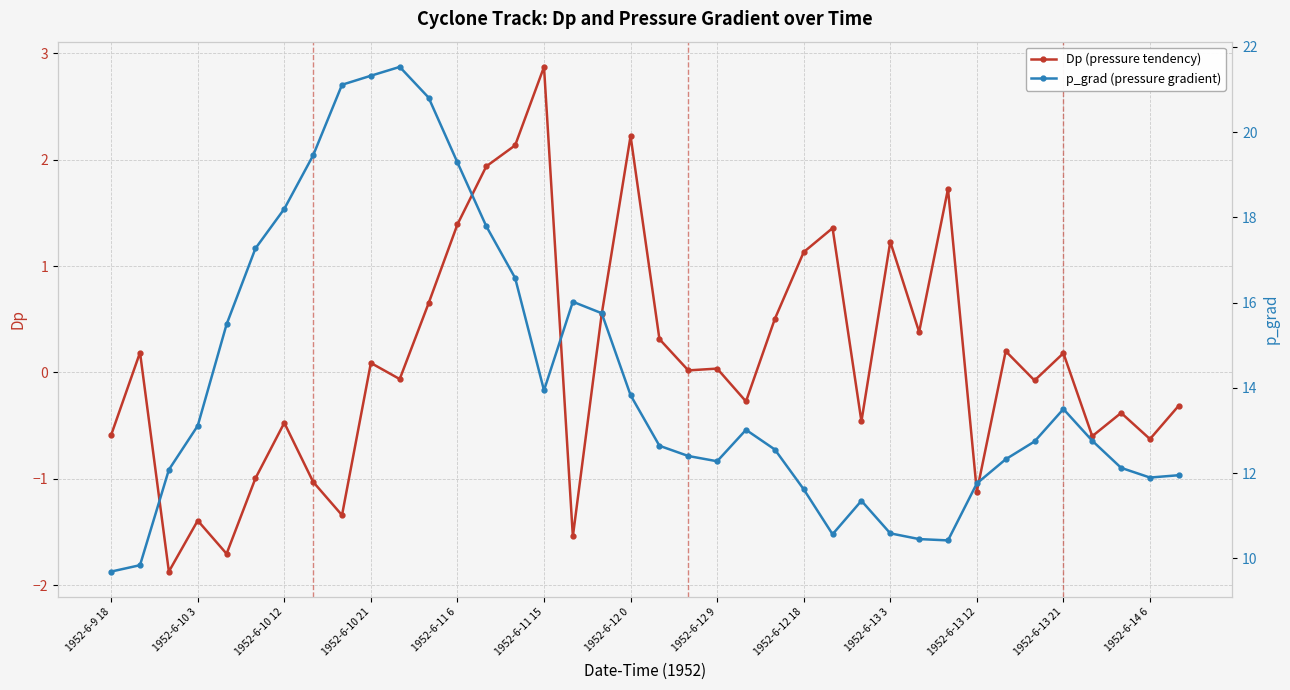

True or false: Dp (pressure tendency) has a value of -1.4 at 1952-6-10 3.

True